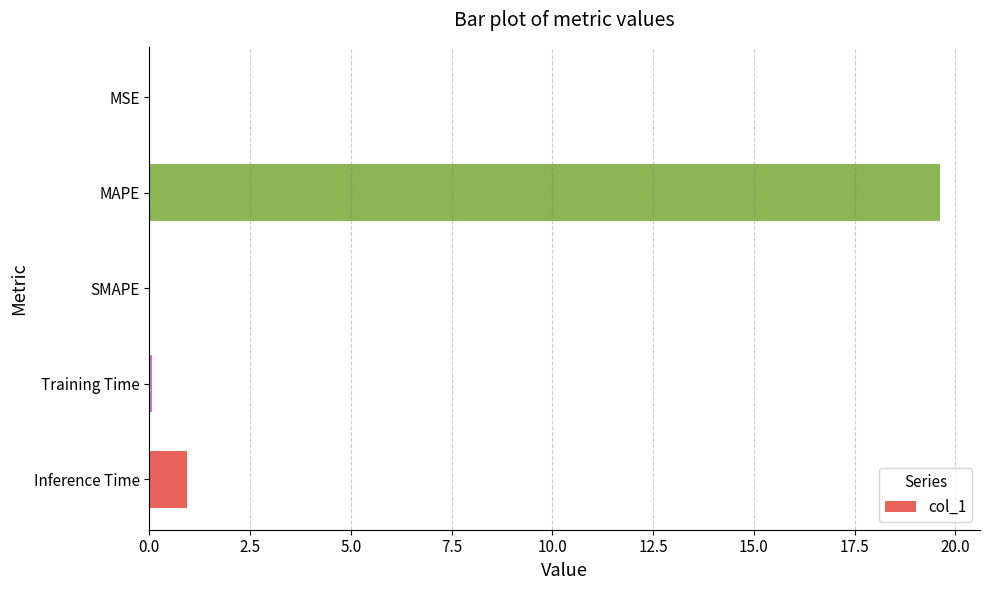

What is the sum of all values?

20.6